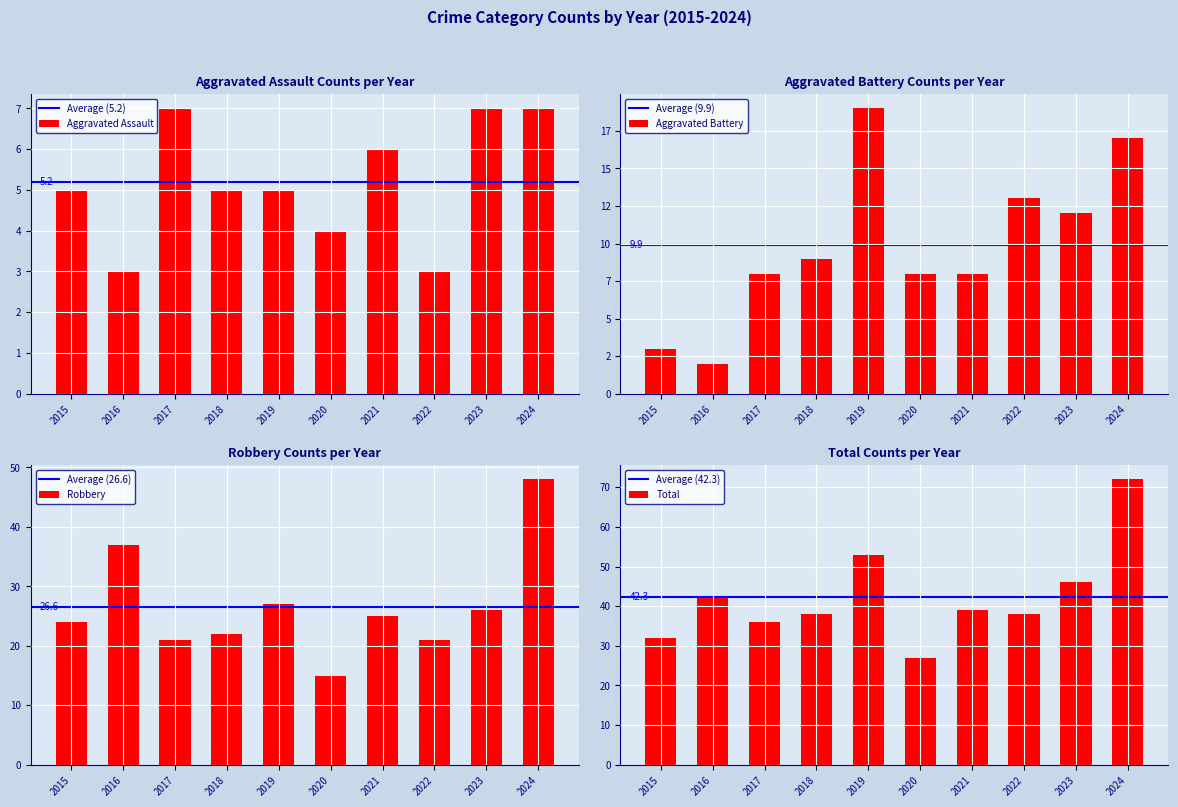

List the labels in order of Robbery value, smallest first.

2020, 2017, 2022, 2018, 2015, 2021, 2023, 2019, 2016, 2024